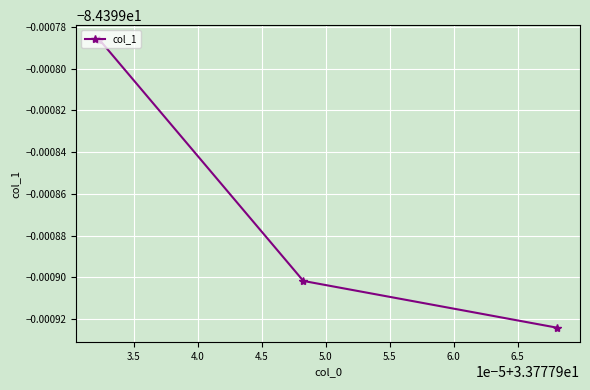

Does the chart have visible grid lines?

Yes